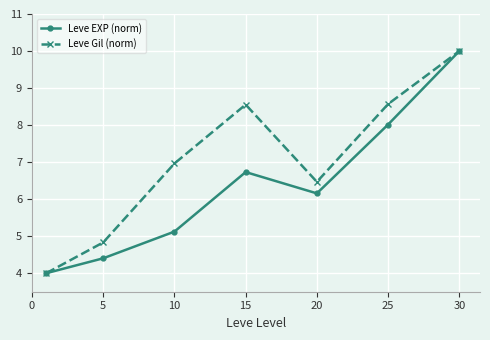

After their last crossing, which series has the higher values: Leve EXP (norm) or Leve Gil (norm)?

Leve EXP (norm)